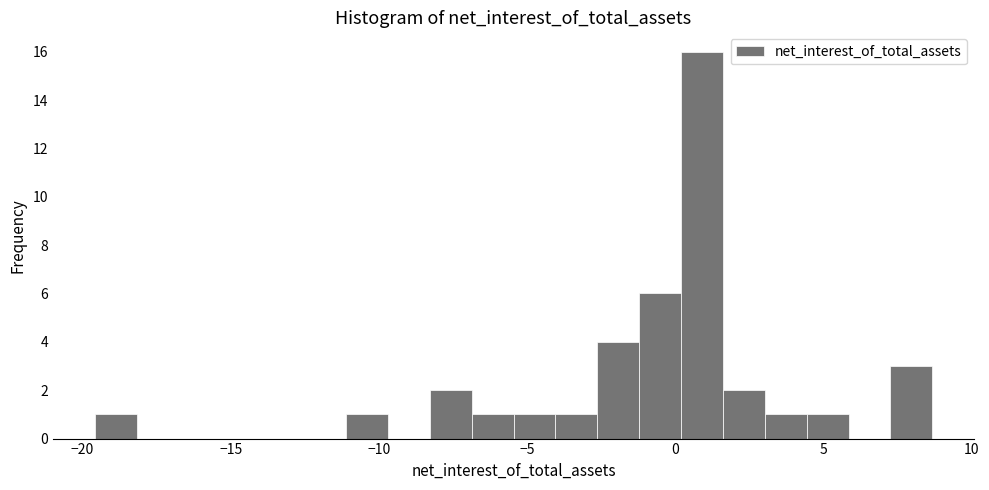

Around what value on the x-axis is the tallest bar? Give the approximate position of its centre, as read against the axis.

1.0